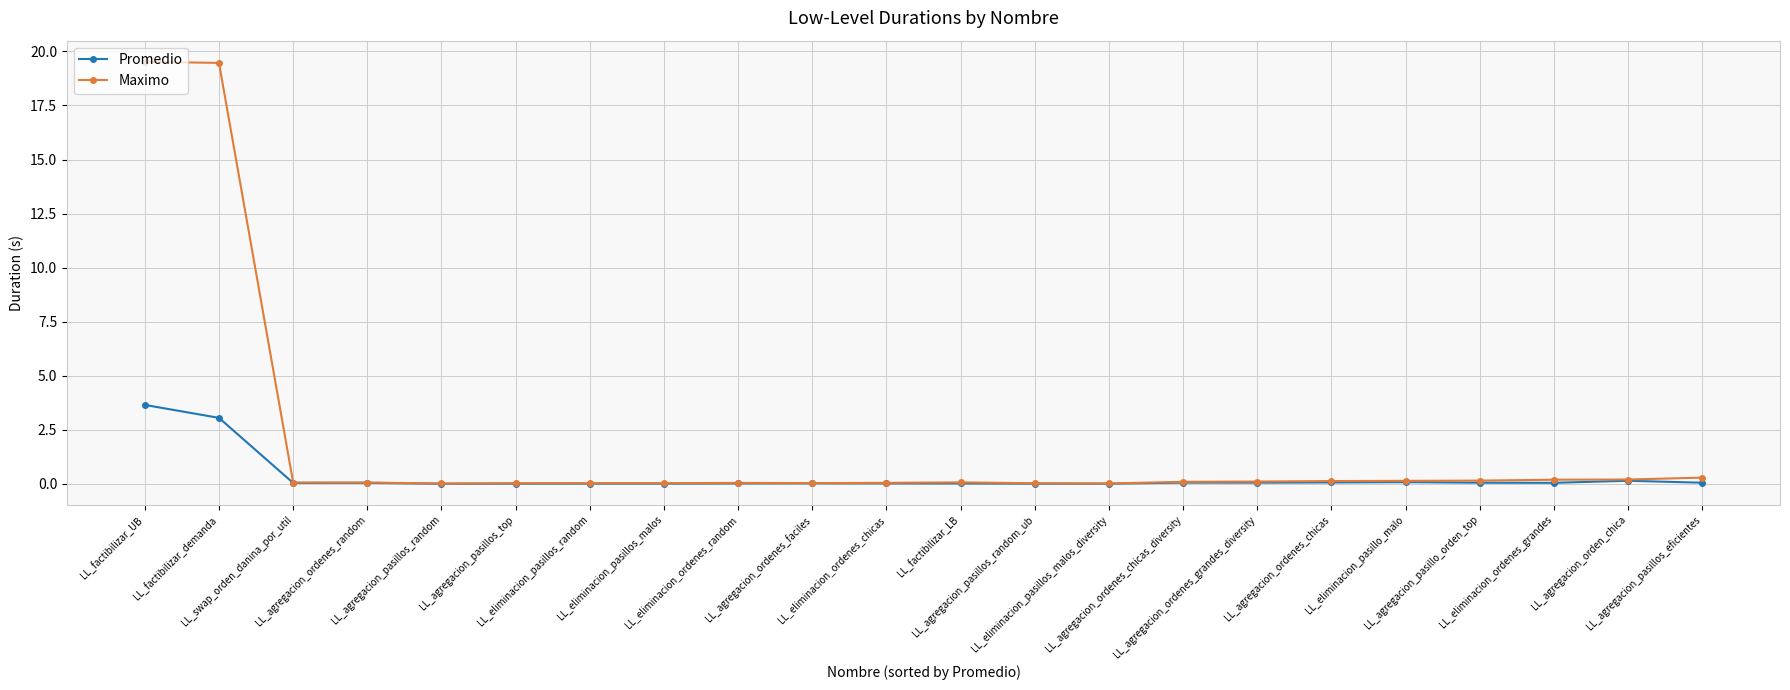

What is the label of the 4th point from the left?

LL_agregacion_ordenes_random